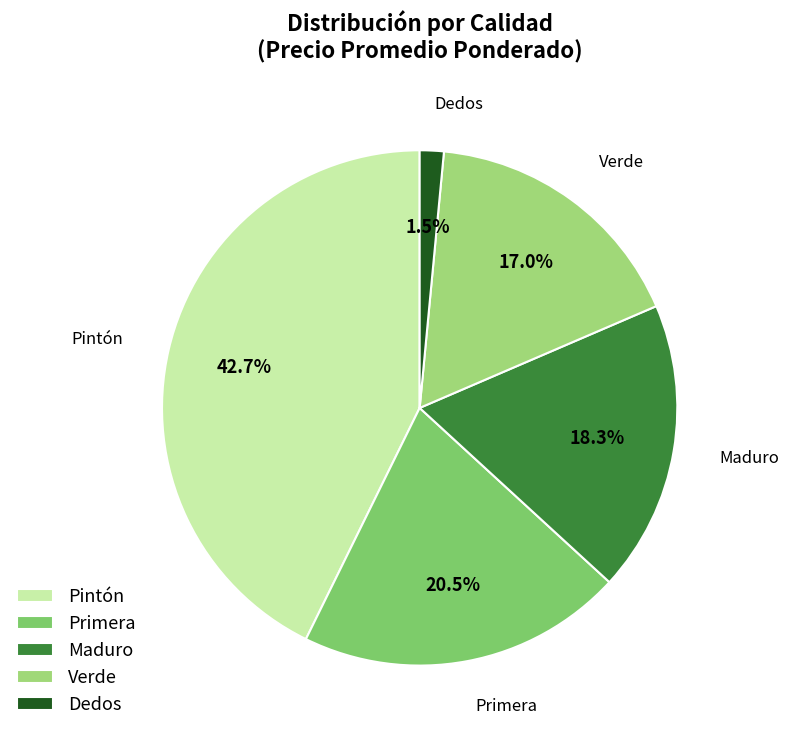

Which has a higher value, Verde or Primera?

Primera